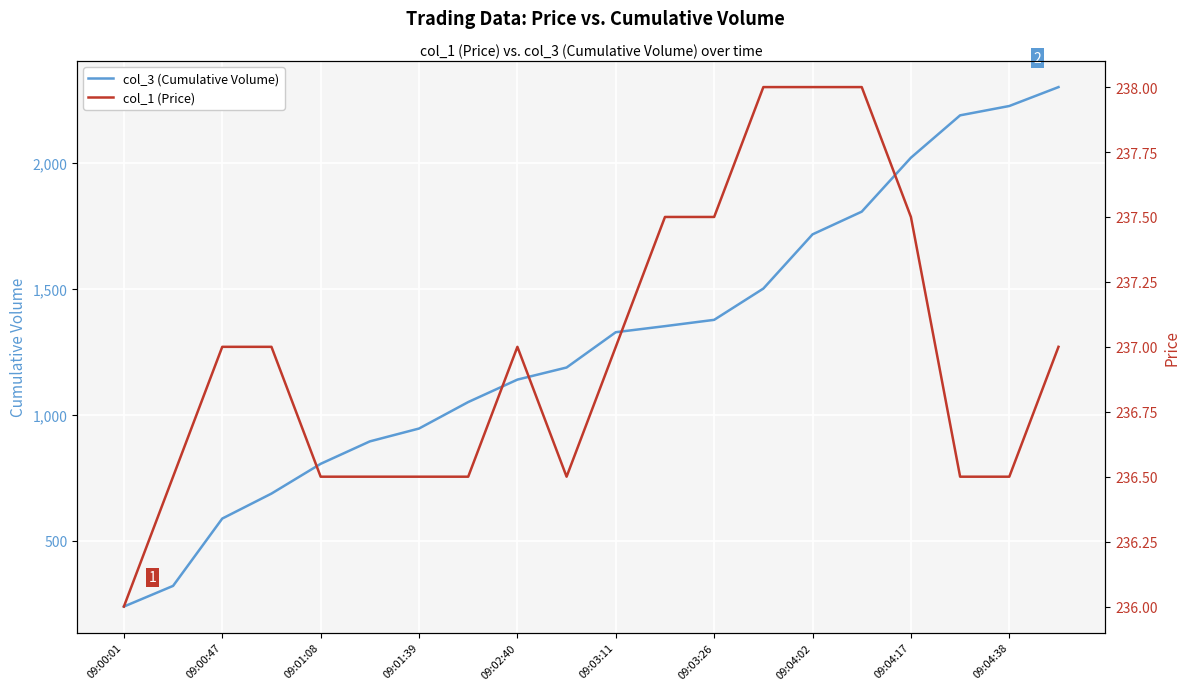

What is the highest value of the col_3 (Cumulative Volume) series?

2300